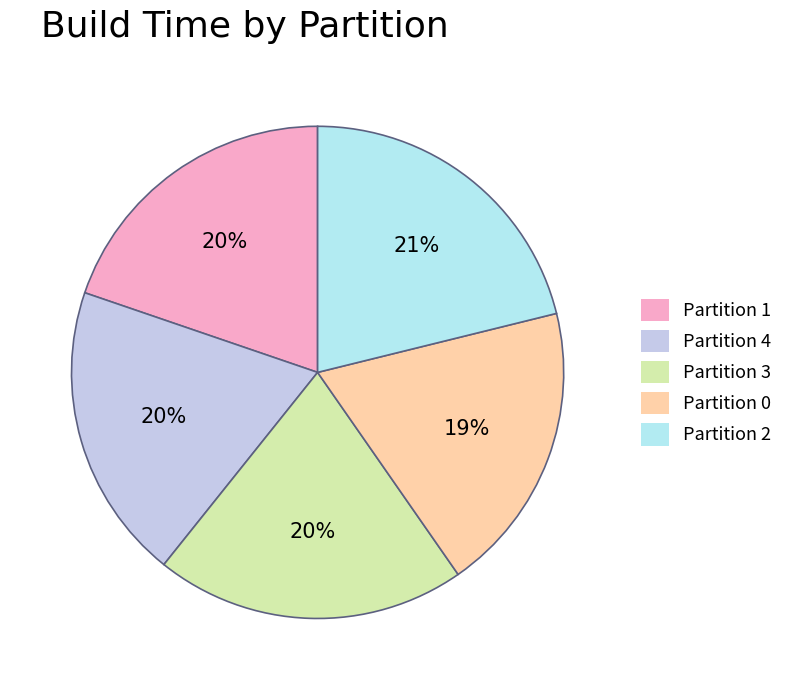

True or false: Partition 4 accounts for 31% of the total.

False